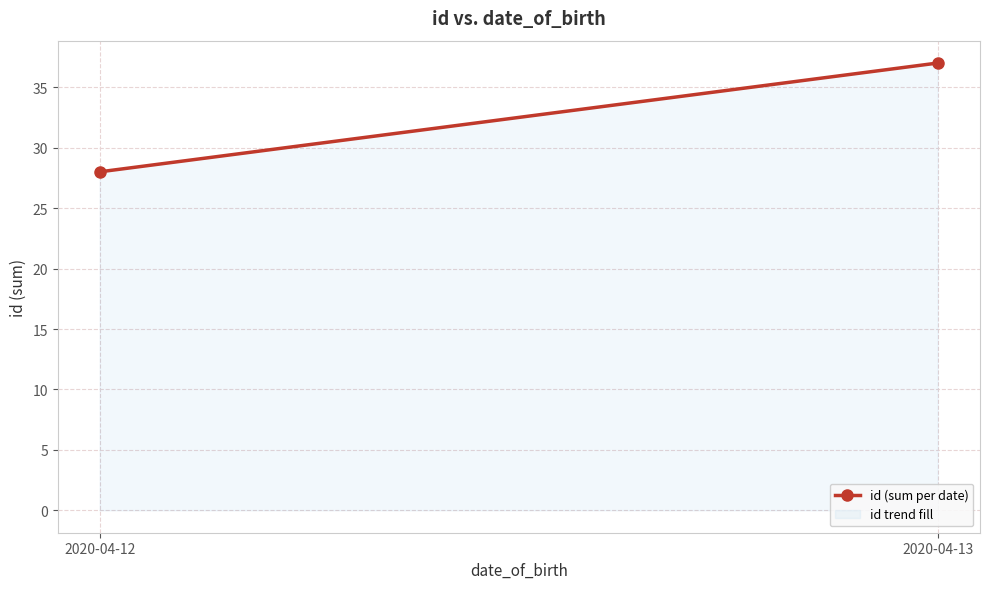

What is the value of the 2nd point from the left?

37